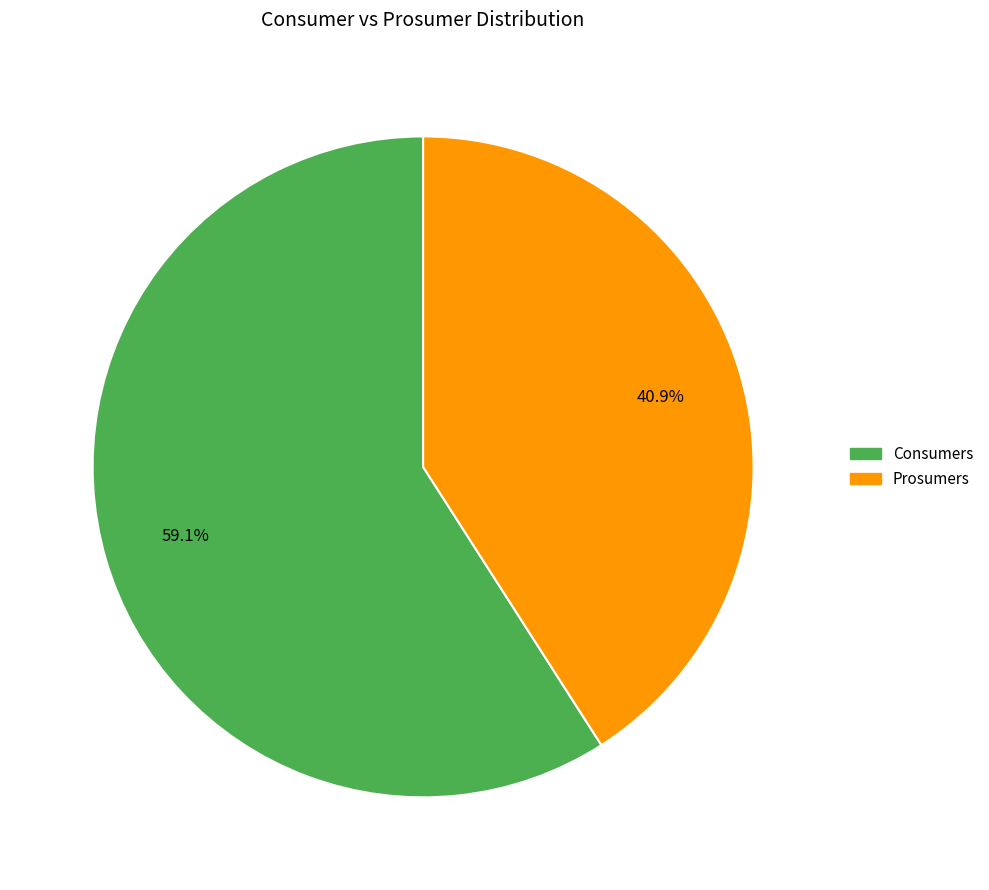

Does any single category account for the majority?

Yes